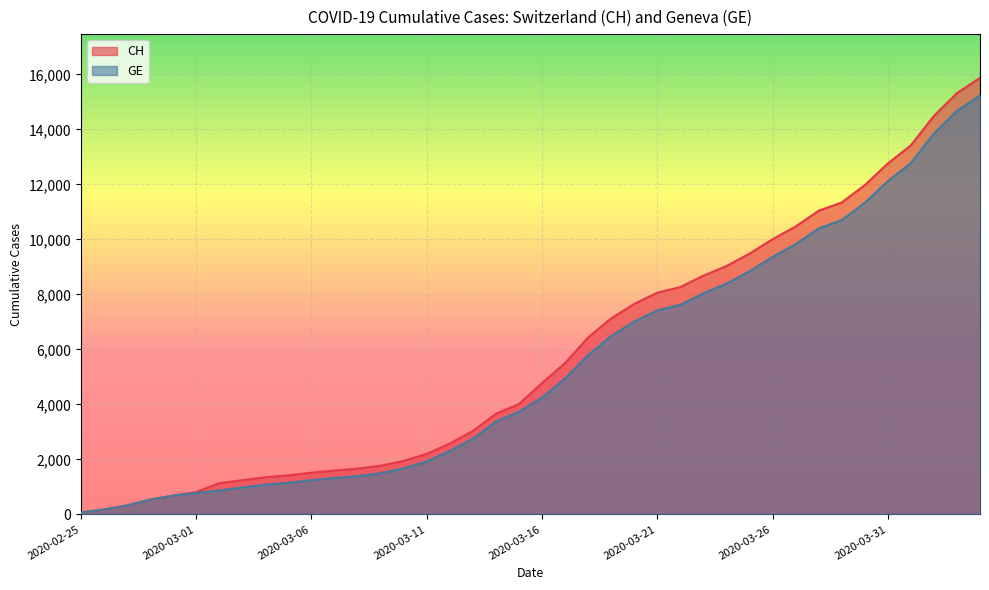

The CH series shows 8061 at 2020-03-21. True or false?

True